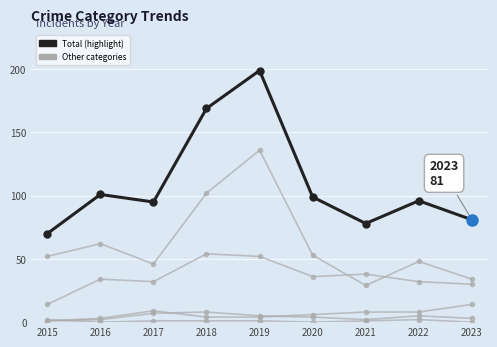

How many distinct data groups are displayed?

6